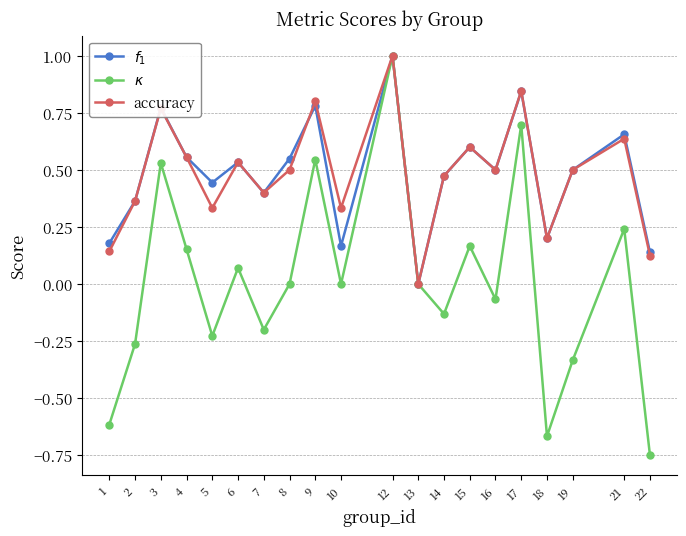

What is the highest value of the accuracy series?

1.0